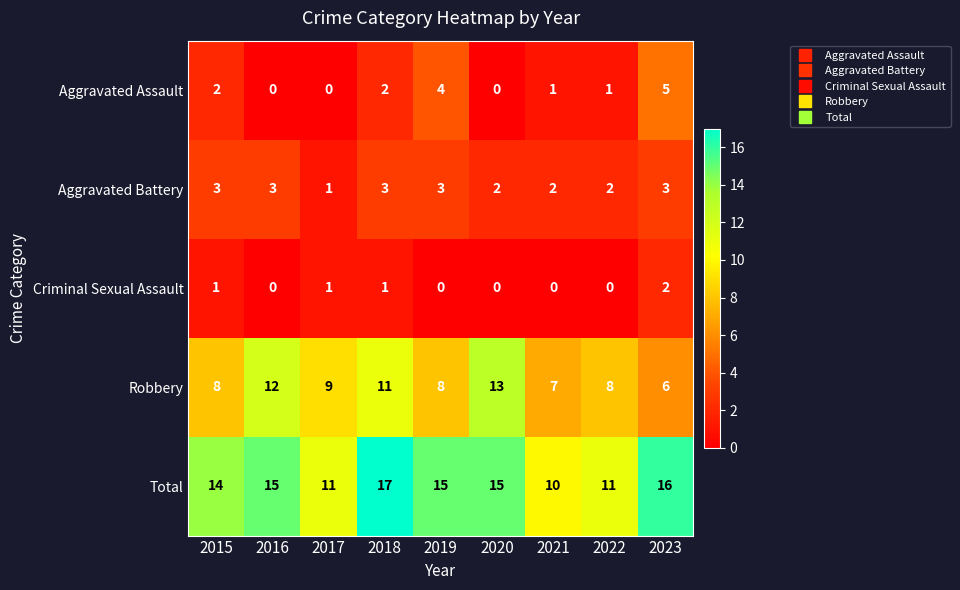

What is the total value across all series at 2019?

30